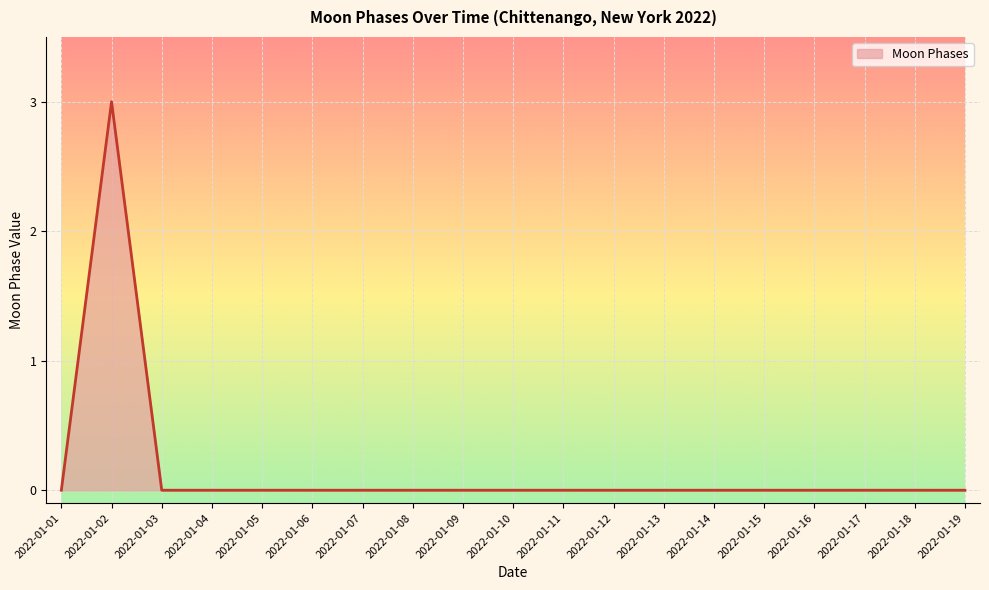

Which category has the highest value across all series?

2022-01-02